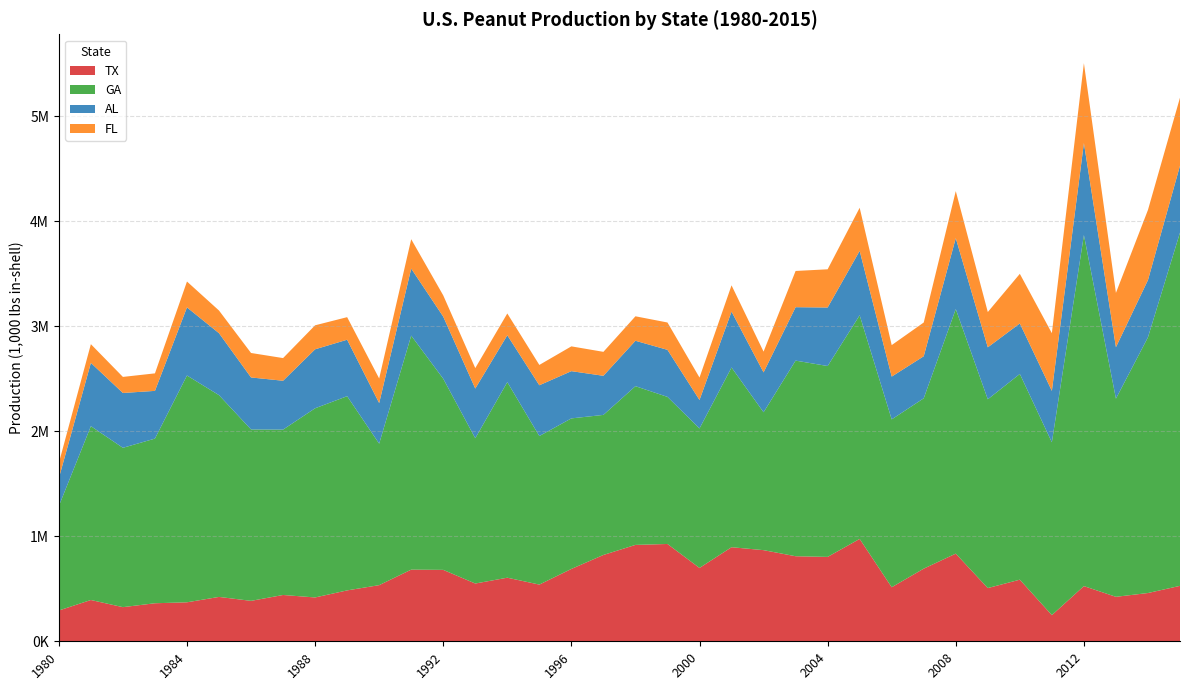

Reading left to right, list all the values displayed in this chart.

TX: 293250	393250	325125	362275	371295	422625	385000	441000	417500	484700	534650	682500	680150	550175	605570	540000	689000	822150	917900	926800	698500	895900	868000	810000	803700	975000	514750	691900	834900	506850	586800	249240	525600	423540	459740	528000
GA: 994590	1655450	1517480	1567980	2160000	1921320	1632575	1575000	1801550	1849500	1347500	2228550	1820465	1383545	1862630	1414880	1433770	1333830	1511655	1400800	1328400	1711620	1313000	1863000	1817800	2130000	1598500	1622400	2329000	1797800	1959150	1645750	3343400	1887180	2435515	3364410
AL: 265000	602730	522150	454500	648550	590000	494940	465300	561680	537750	386560	638485	591180	473220	446220	483360	449805	372490	432415	448050	271180	532325	379800	508750	557200	613250	407500	400350	675500	495000	481000	489700	876000	489900	544950	637000
FL: 144480	178200	153000	166800	246400	216000	233160	215800	228600	214890	234000	279660	202510	194880	207480	193590	236160	228060	233100	260380	213710	250100	197800	345000	364000	410400	300000	321300	448000	336000	472500	549500	760500	517450	668000	648000